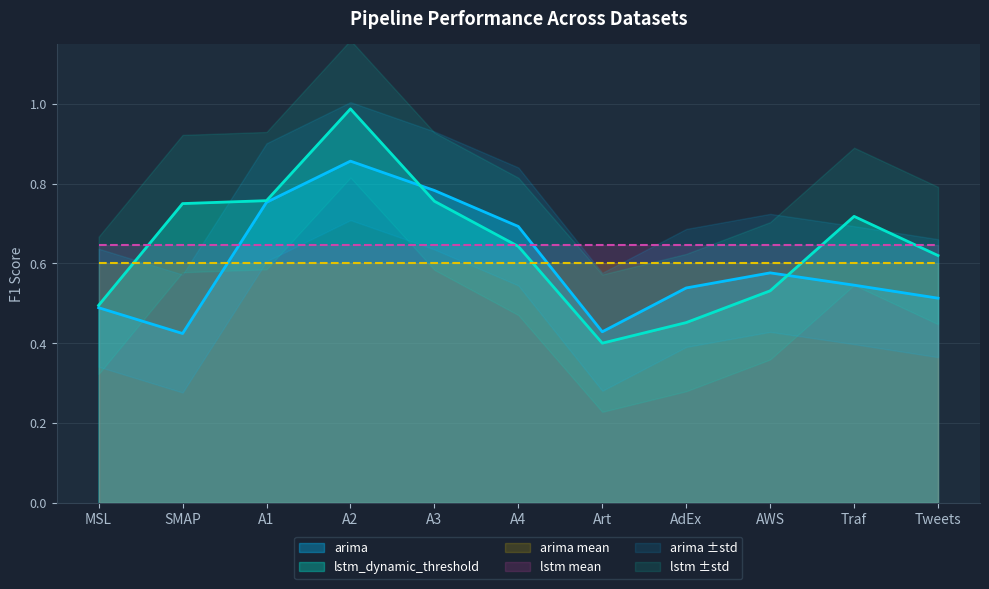

Where is lstm_dynamic_threshold nearest to the value 0?

Art